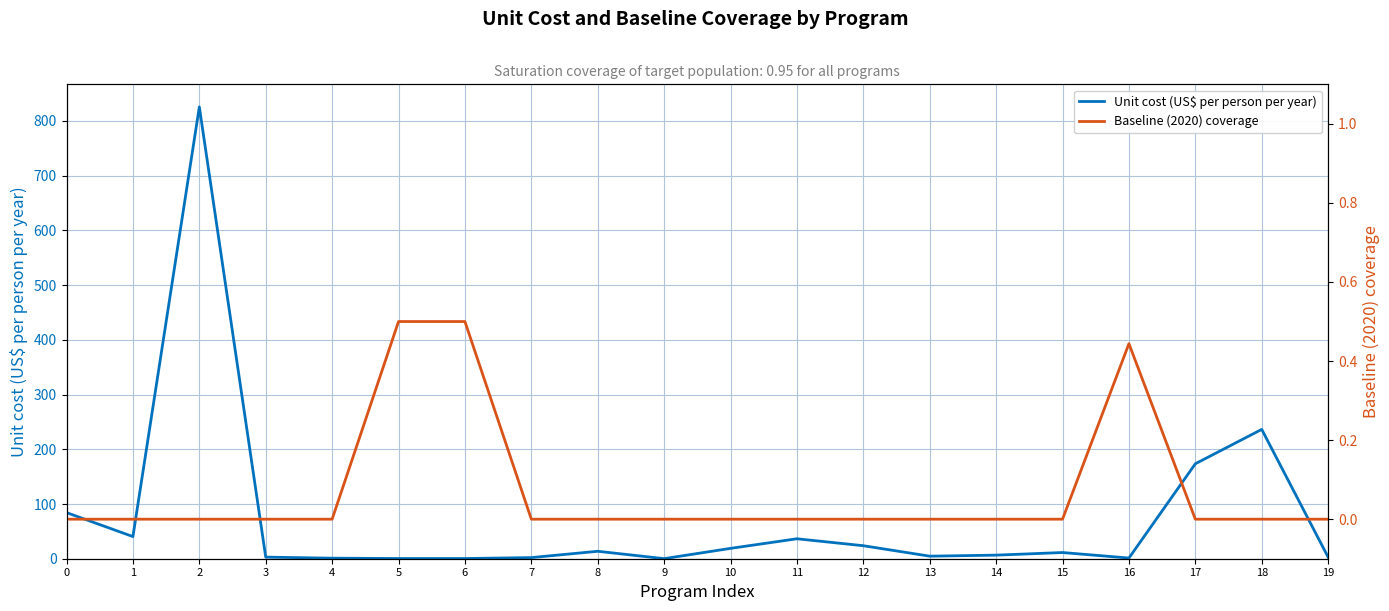

What is the difference between the maximum and minimum values in the Unit cost (US$ per person per year) series?

825.6